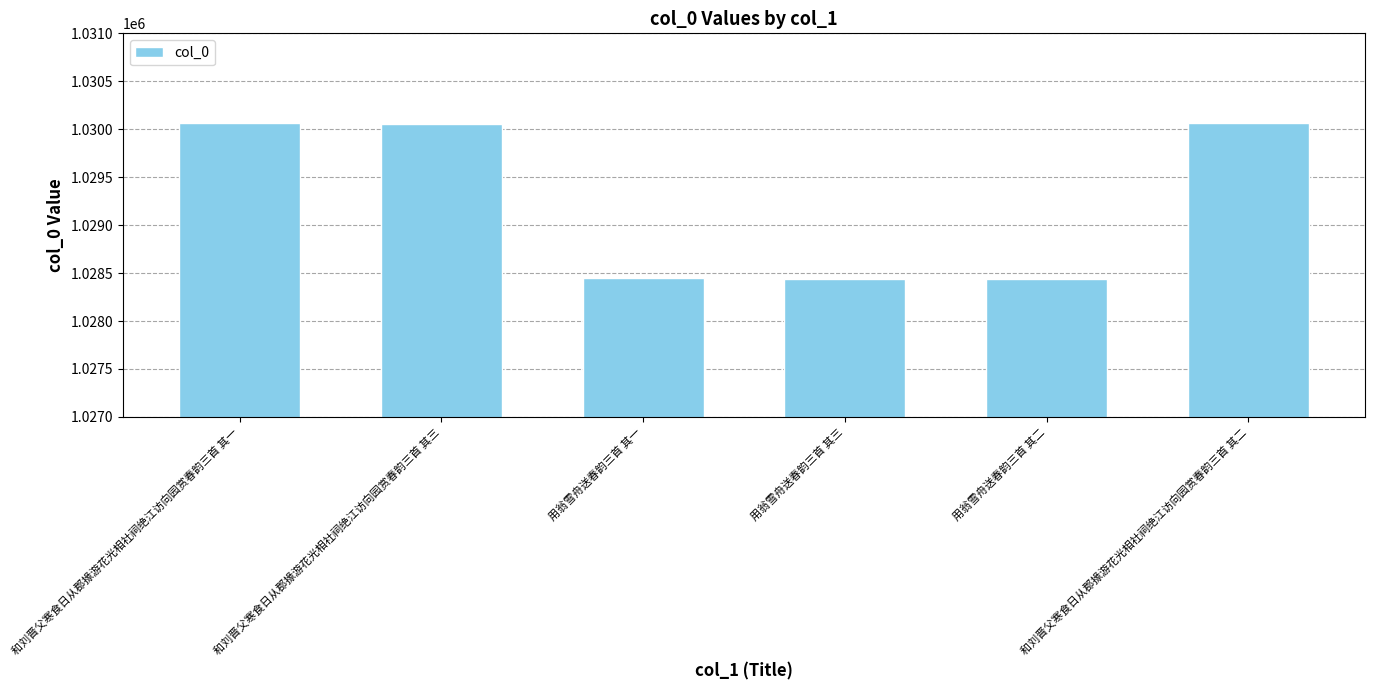

The value at 用翁雪舟送春韵三首 其二 is 1028443. True or false?

True